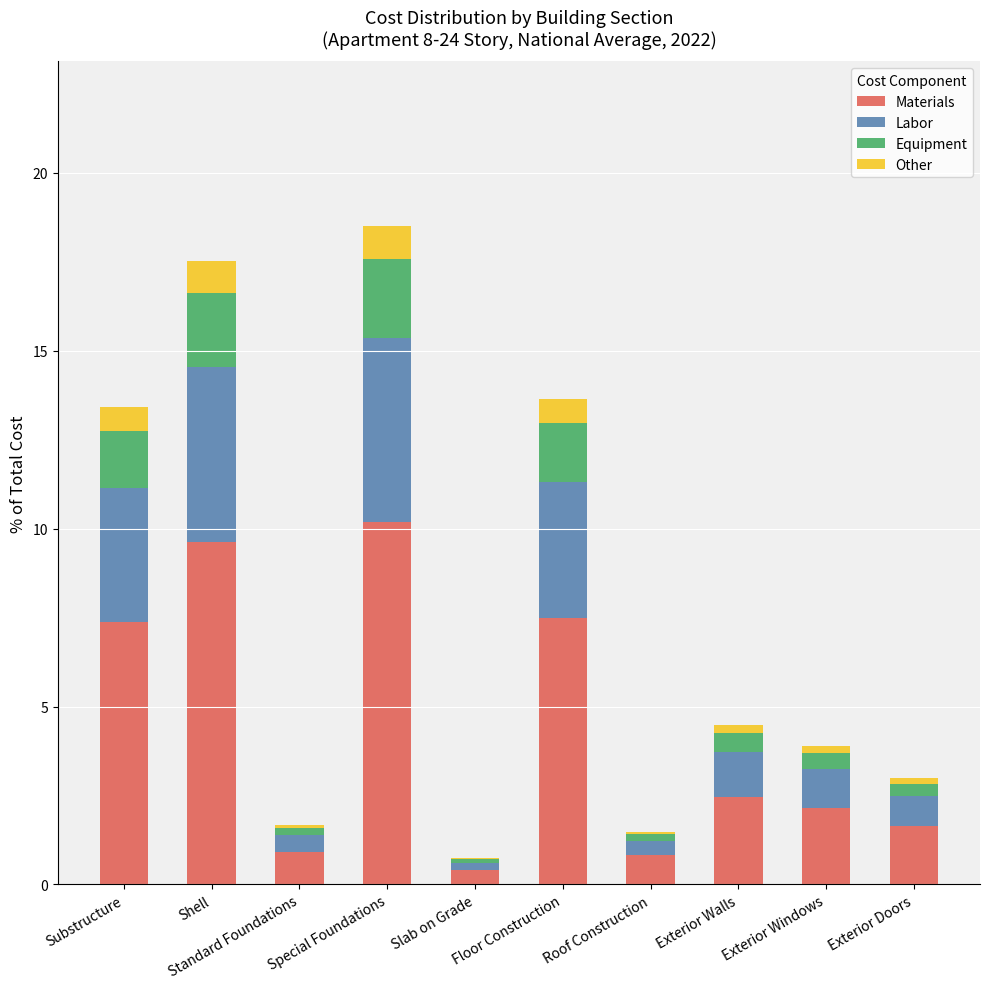

What is the total value across all series at Special Foundations?

18.5